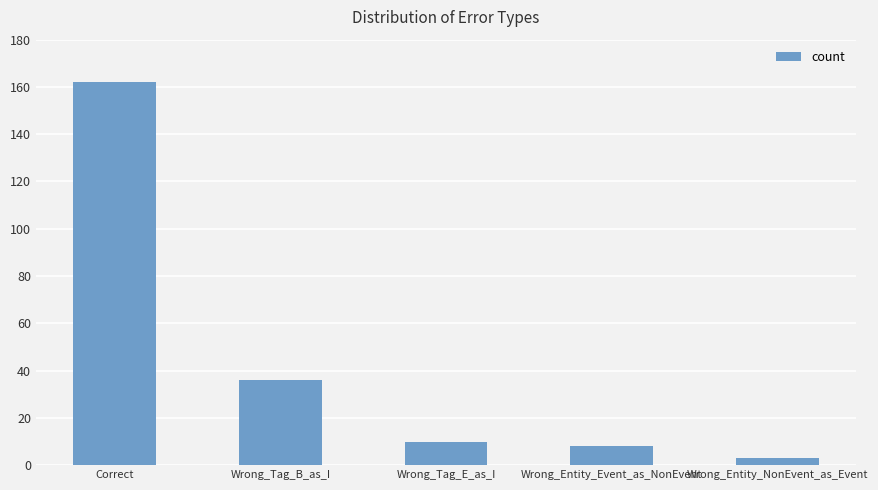

What is the average value?

44